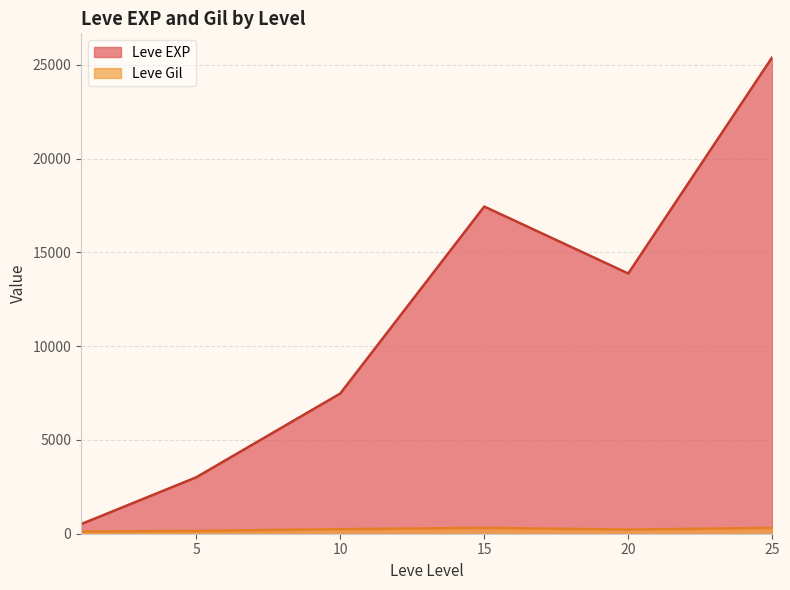

What is the greatest value displayed?

25410.0